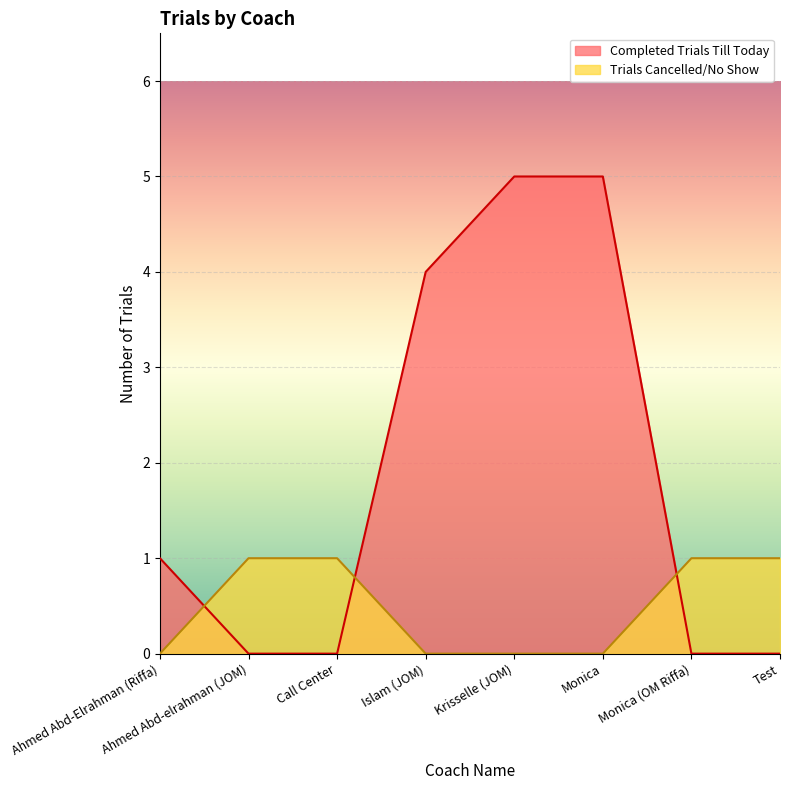

Which series ends up on top after the final intersection of Trials Cancelled/No Show and Completed Trials Till Today?

Trials Cancelled/No Show